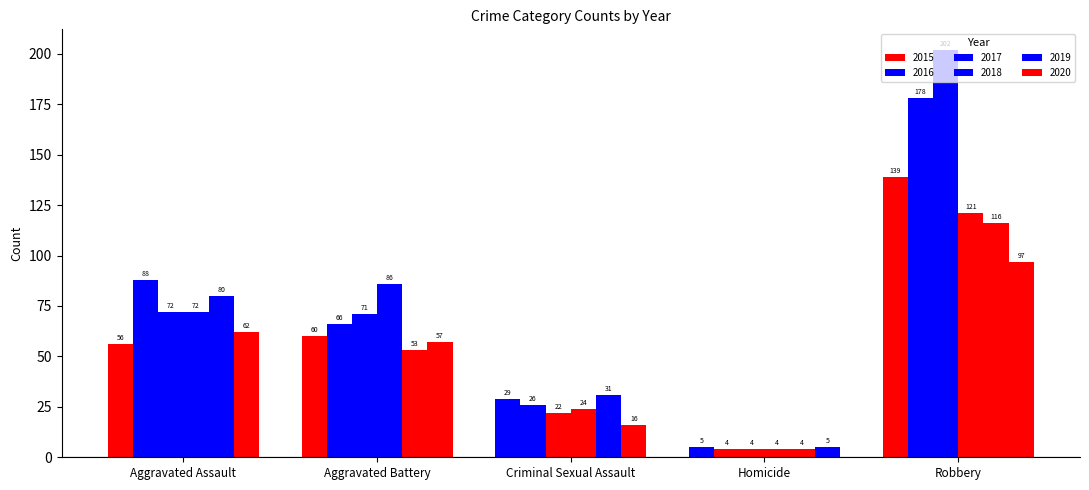

At how many categories does at least one series exceed 11?

4